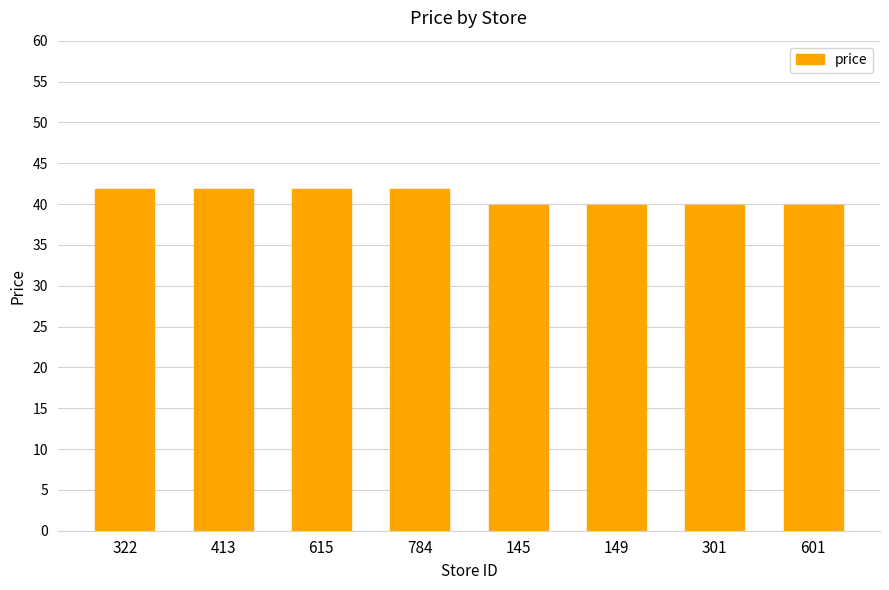

What is the sum of all values?

327.2